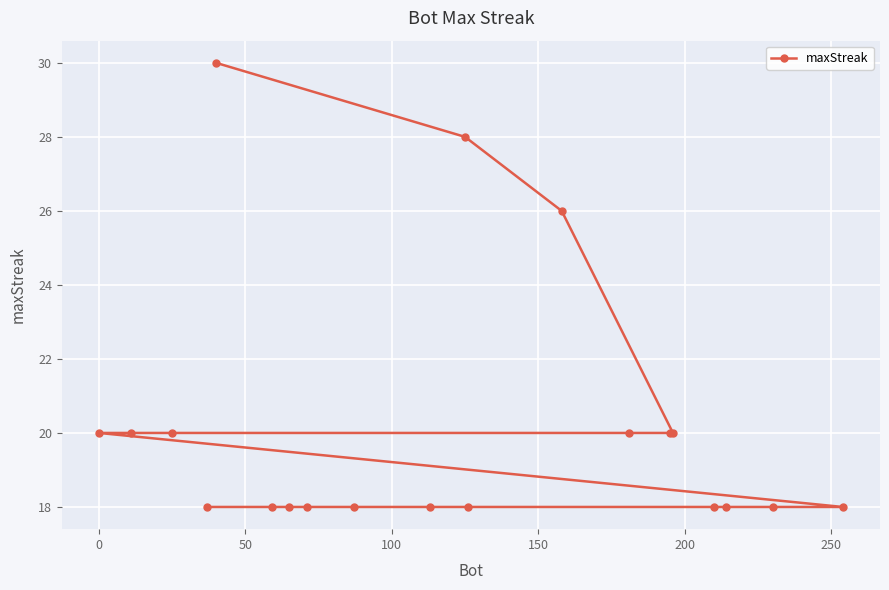

What is the difference between the maximum and second lowest values?

12